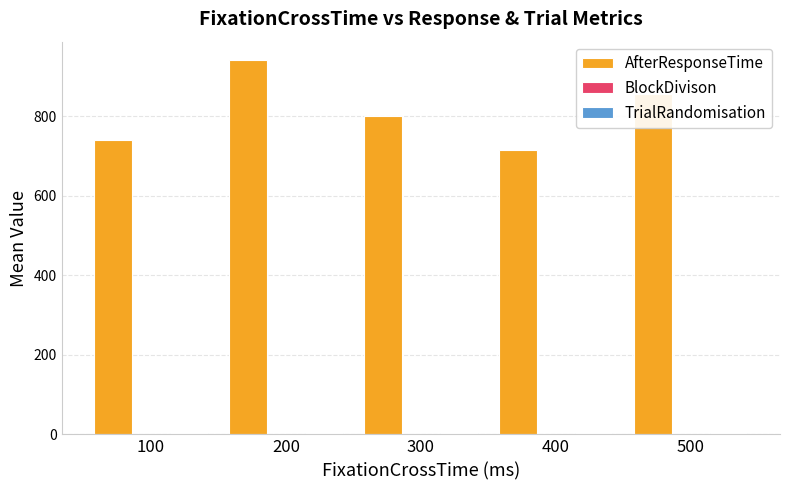

The AfterResponseTime series shows 714.3 at 400. True or false?

True